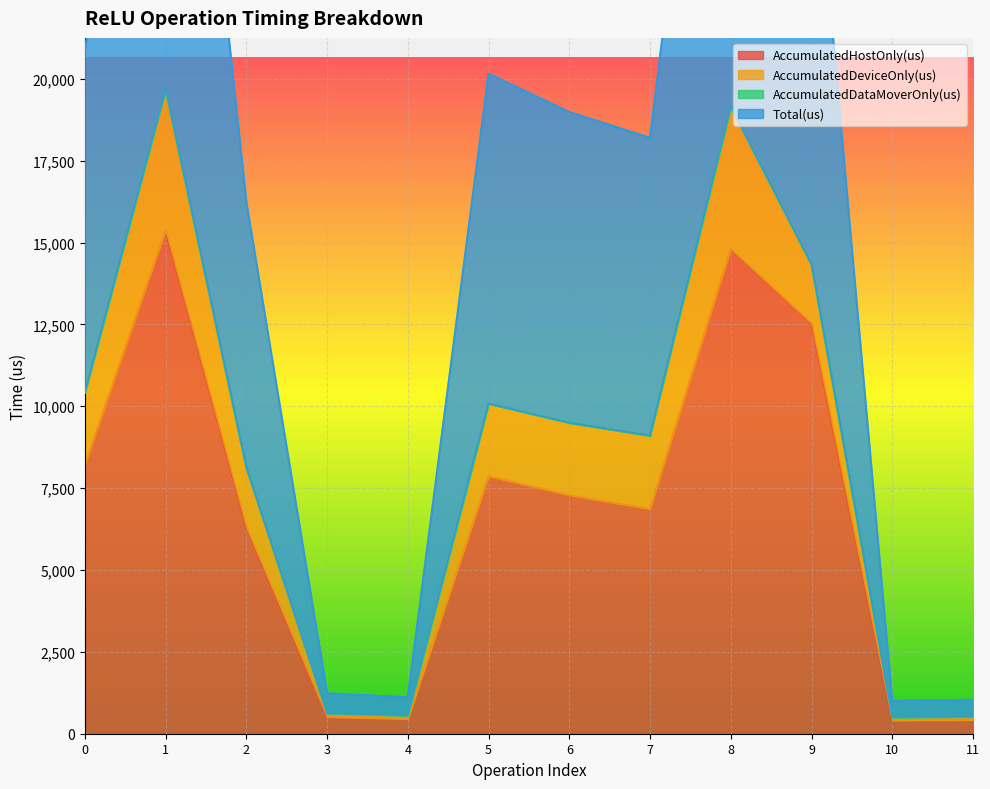

What is the total value across all series at 0?

18612.6